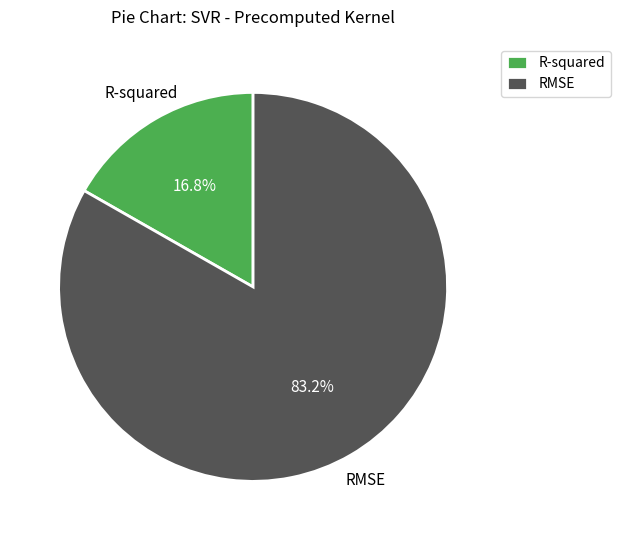

Which category has the smallest portion of the pie?

R-squared